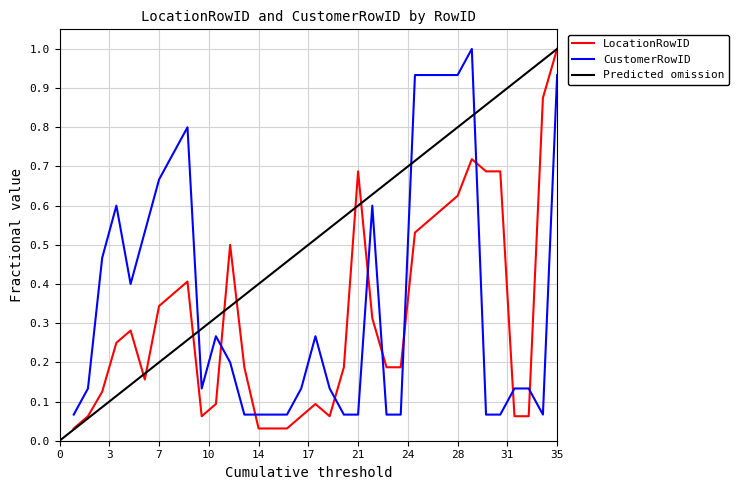

What is the maximum value for CustomerRowID?

1.0